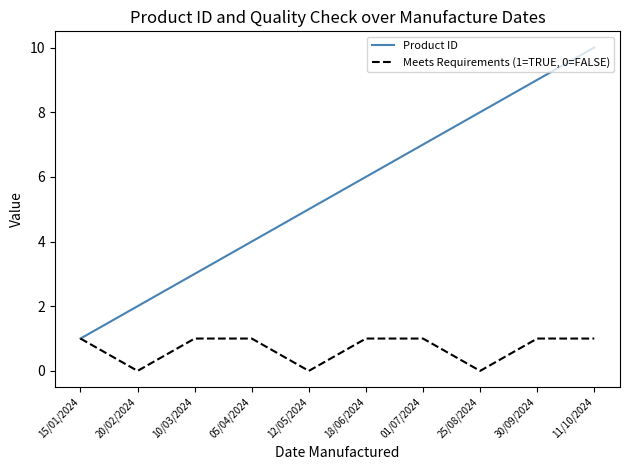

Reading left to right, extract all data points from this chart.

Product ID: 1	2	3	4	5	6	7	8	9	10
Meets Requirements (1=TRUE, 0=FALSE): 1	0	1	1	0	1	1	0	1	1